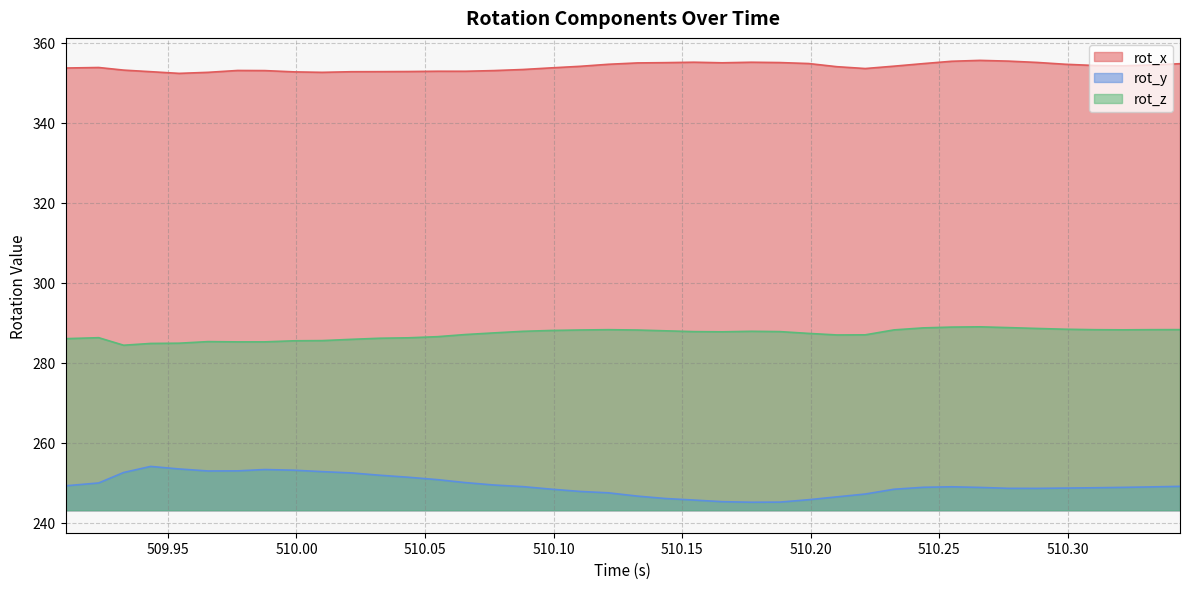

What is the smallest value displayed?

245.1